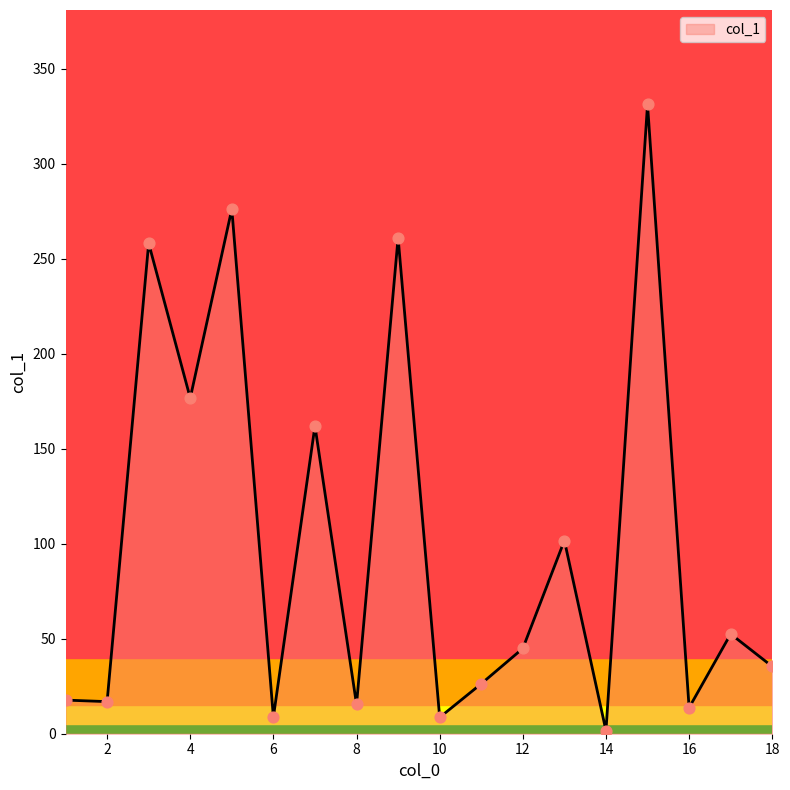

What is the difference between the maximum and minimum values?

329.7